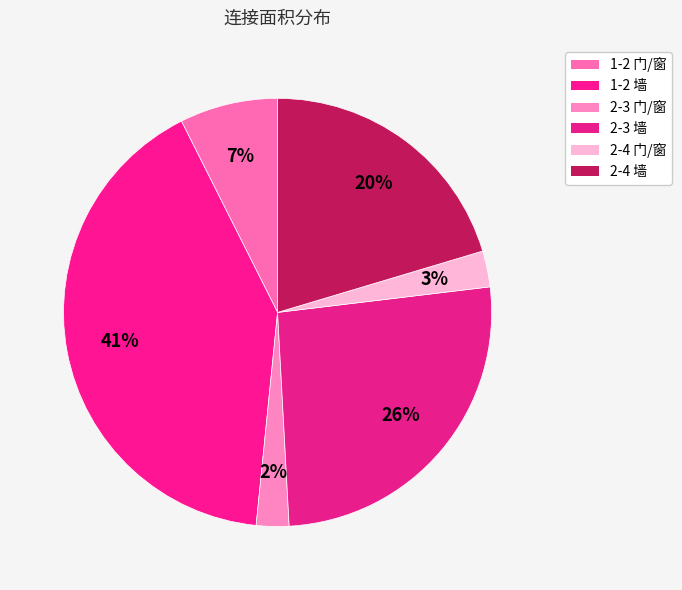

What percentage is the 1-2 门/窗 slice, to the nearest percent?

7%